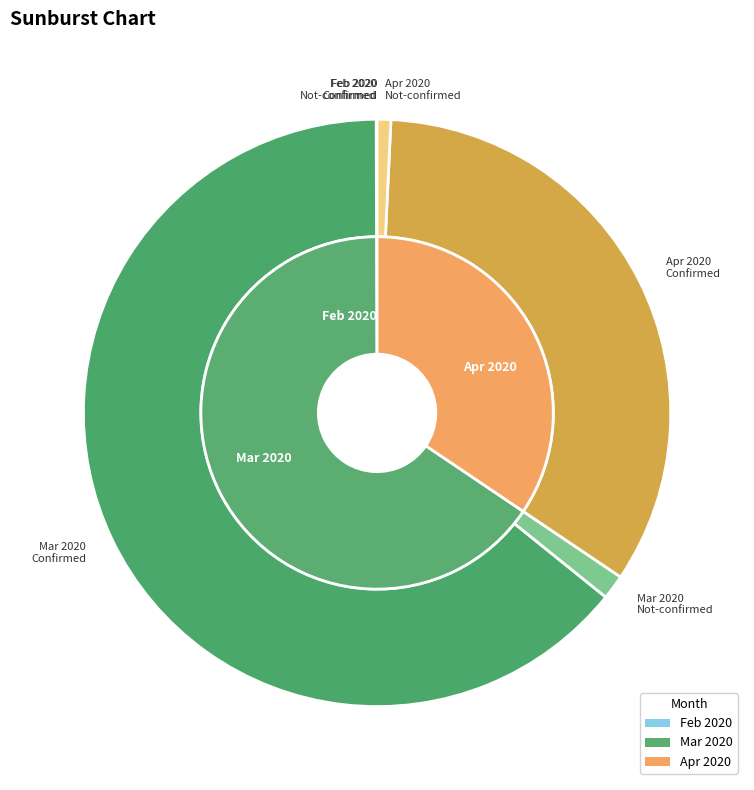

What is the difference between the highest and lowest values at 31?

89